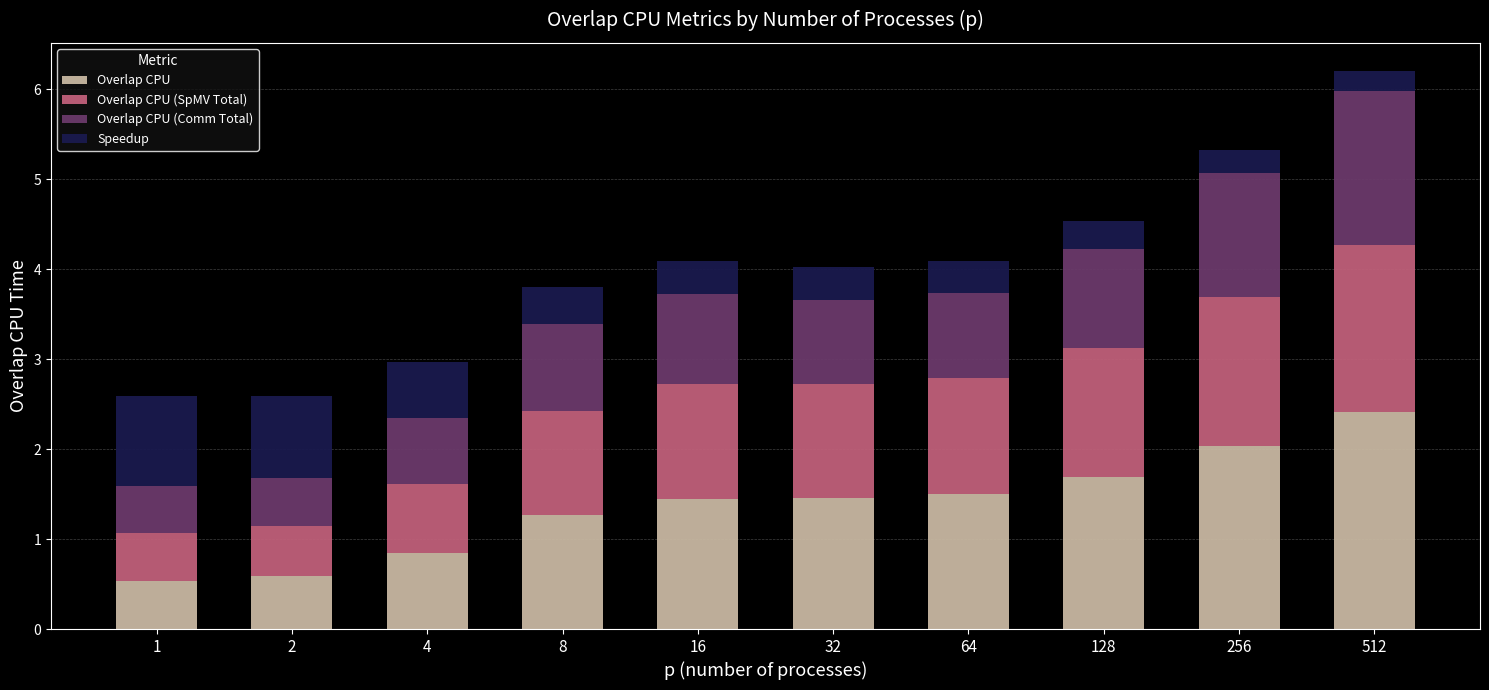

True or false: Overlap CPU has a value of 1.5 at 32.

True